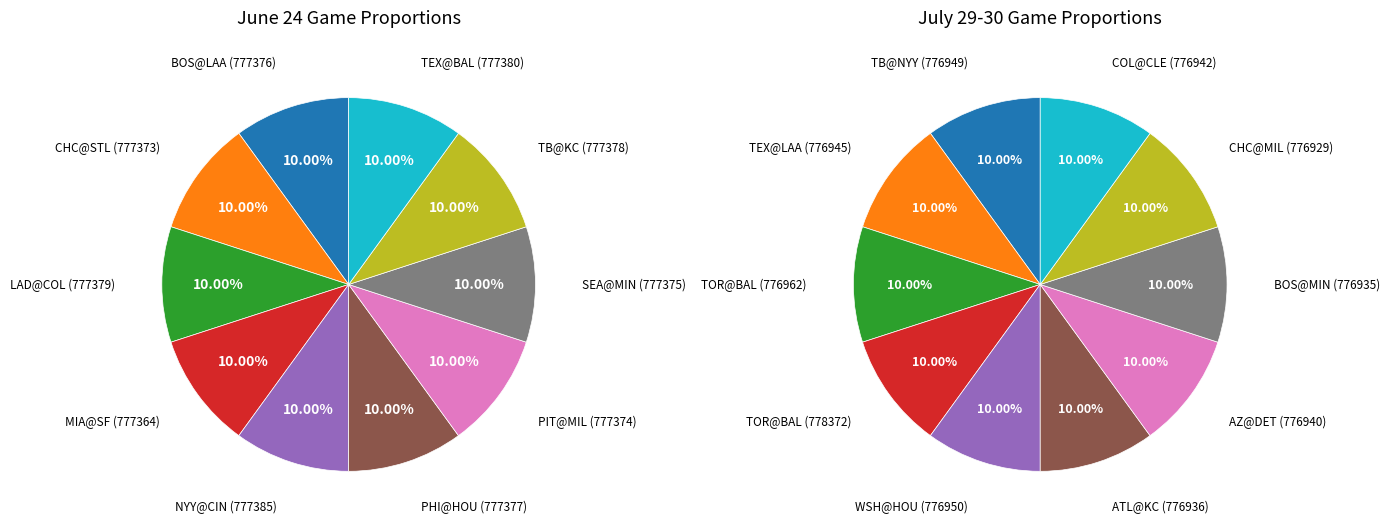

Is the sum of 15 and 6 greater than half?

No